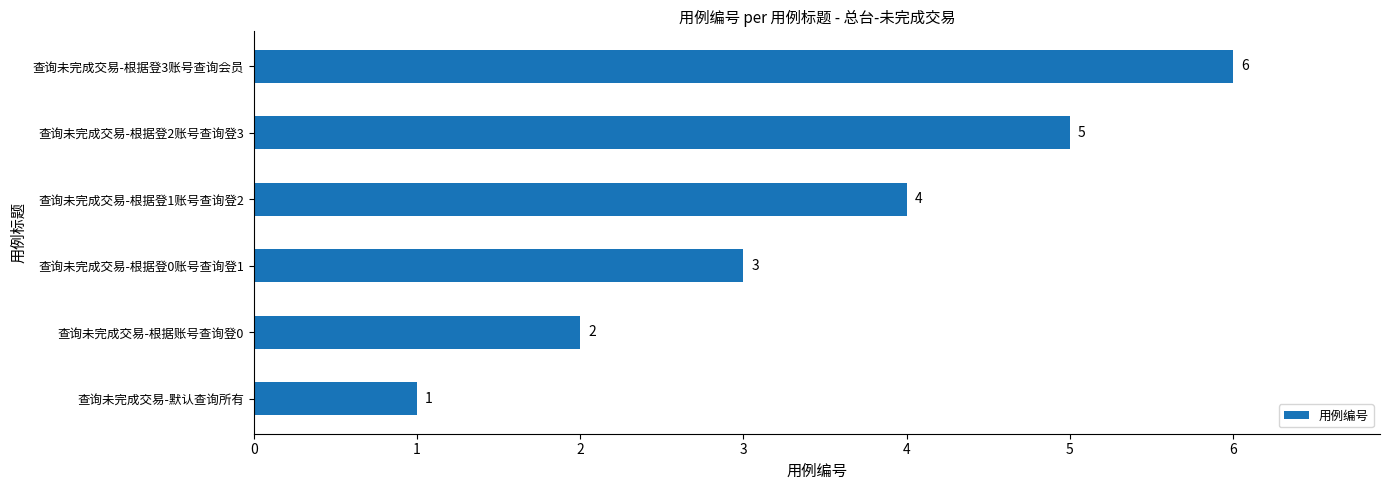

What is the difference between the values at 查询未完成交易-默认查询所有 and 查询未完成交易-根据登2账号查询登3?

4